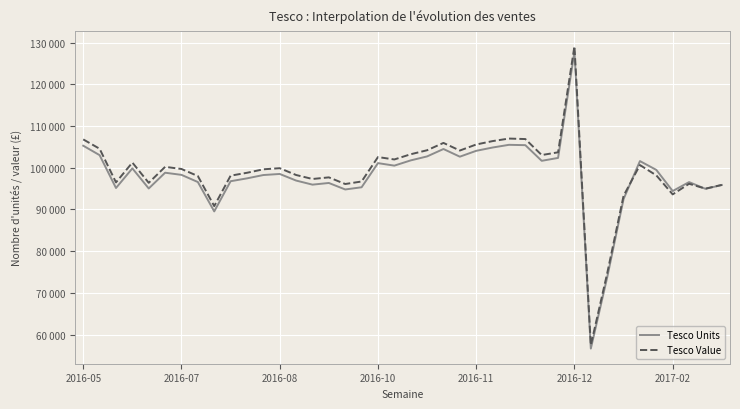

At which category is the sum across all series the highest?

2016-12